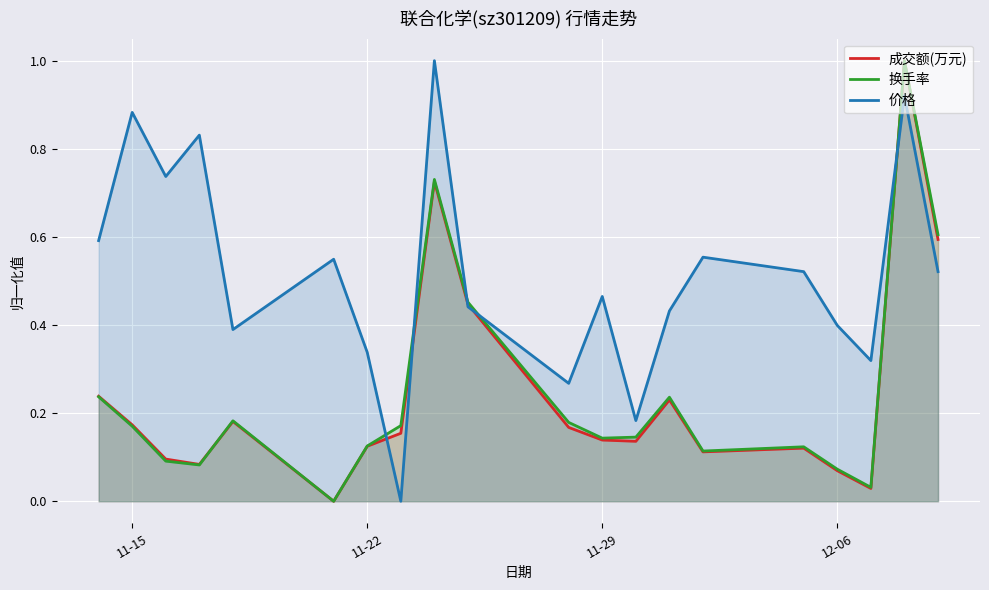

What is the value of the 成交额(万元) point at the 14th from the left?

0.2